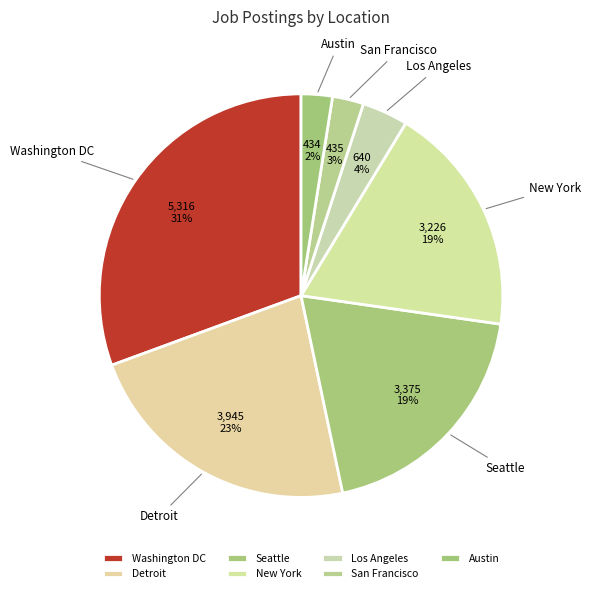

Is Austin the majority of the pie?

No